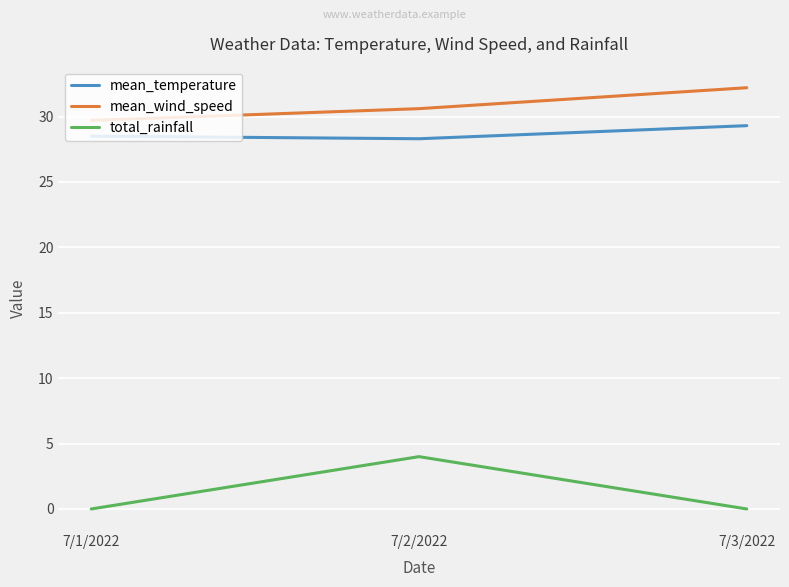

What are all the series names shown in the legend?

mean_temperature, mean_wind_speed, total_rainfall